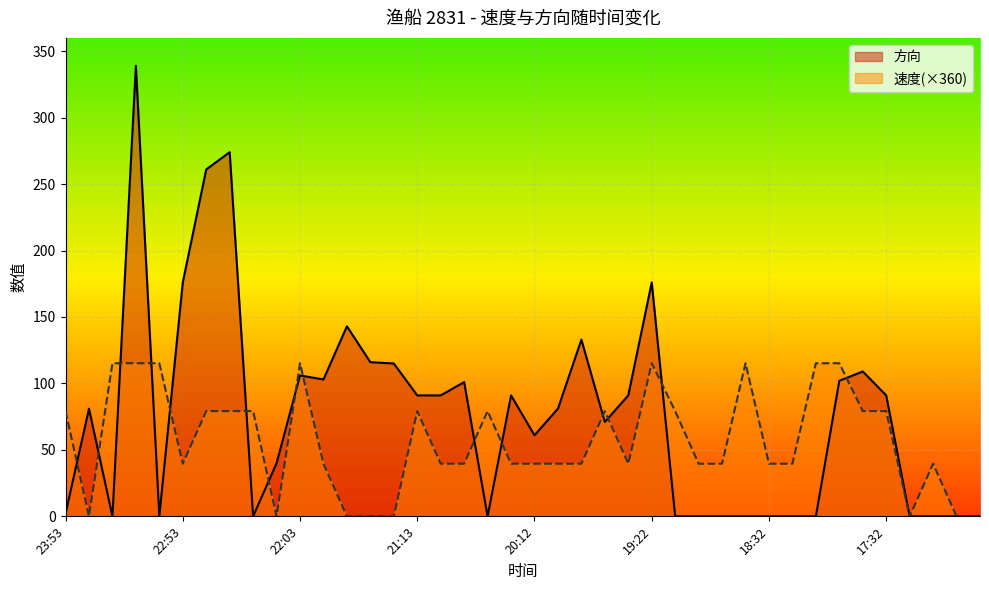

What is the total value across all series at 22:13?

40.0